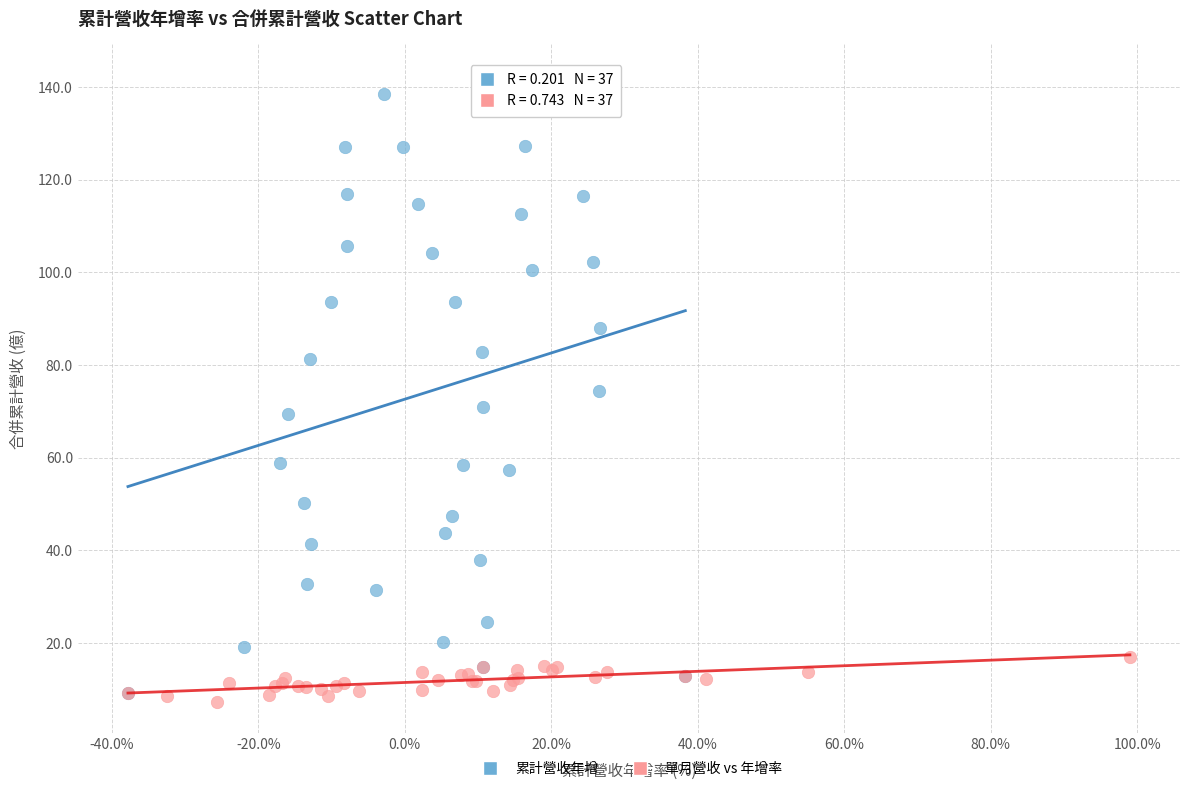

Which series has the largest Y range (max minus min)?

累計營收年增